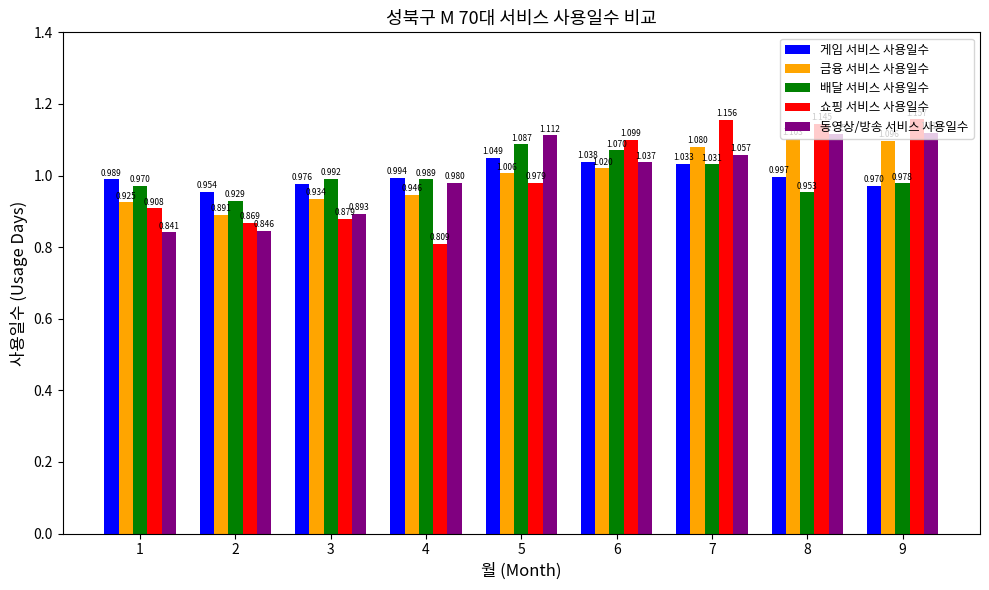

What is the difference between the maximum and second lowest values in the 배달 서비스 사용일수 series?

0.1